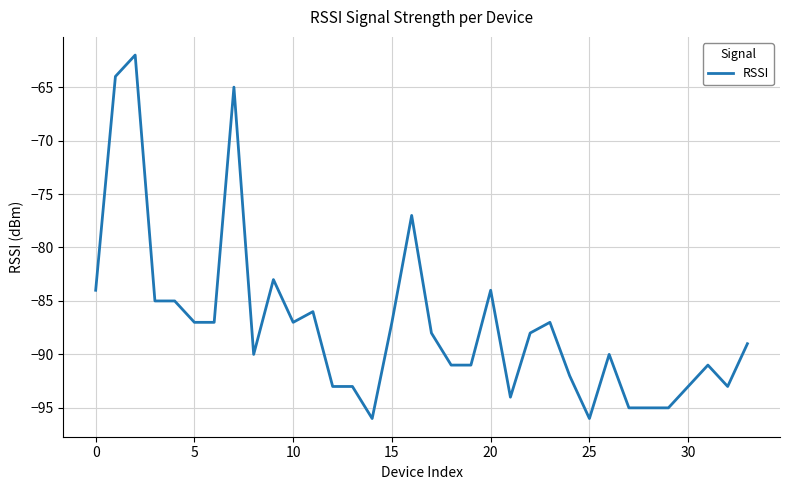

What is the difference between the maximum and minimum values?

34